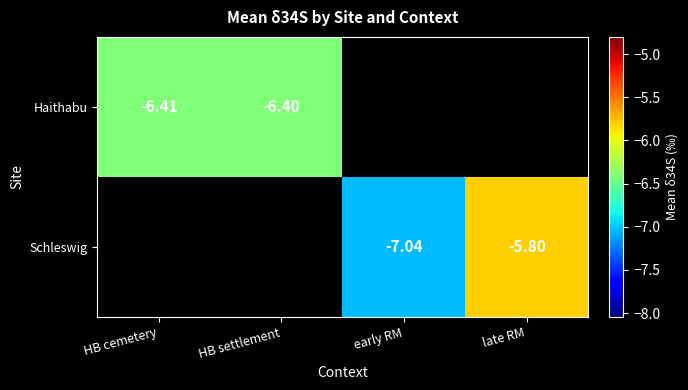

At which label is Haithabu closest to -6?

HB settlement